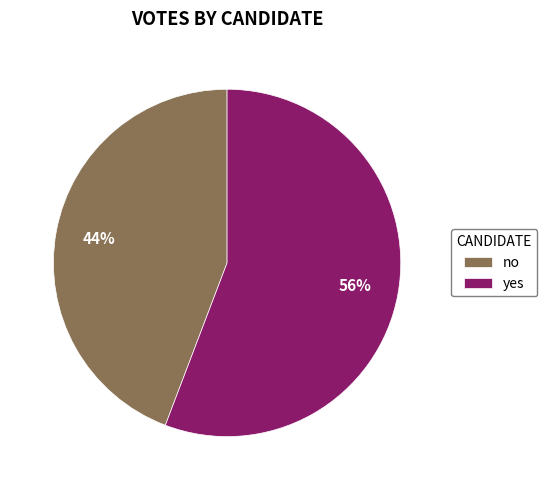

What is the ratio of the value at no to the value at yes?

0.8